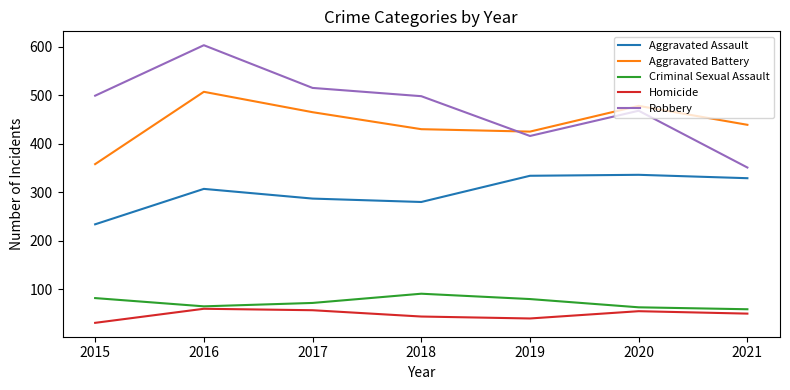

What is the maximum value for Aggravated Assault?

336